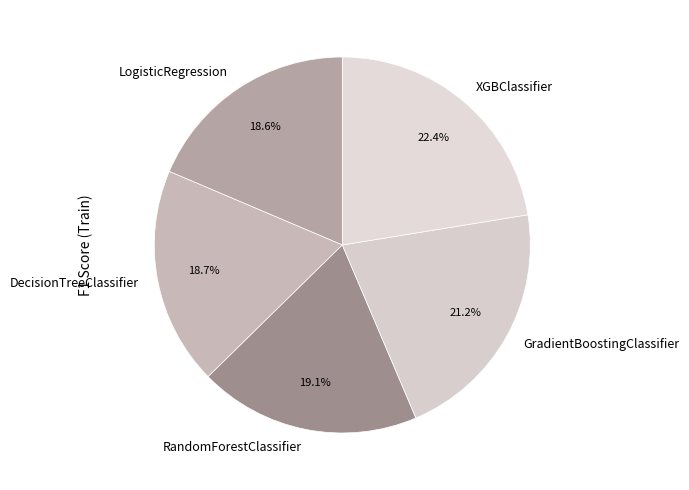

What percentage is the DecisionTreeClassifier slice, to the nearest percent?

19%